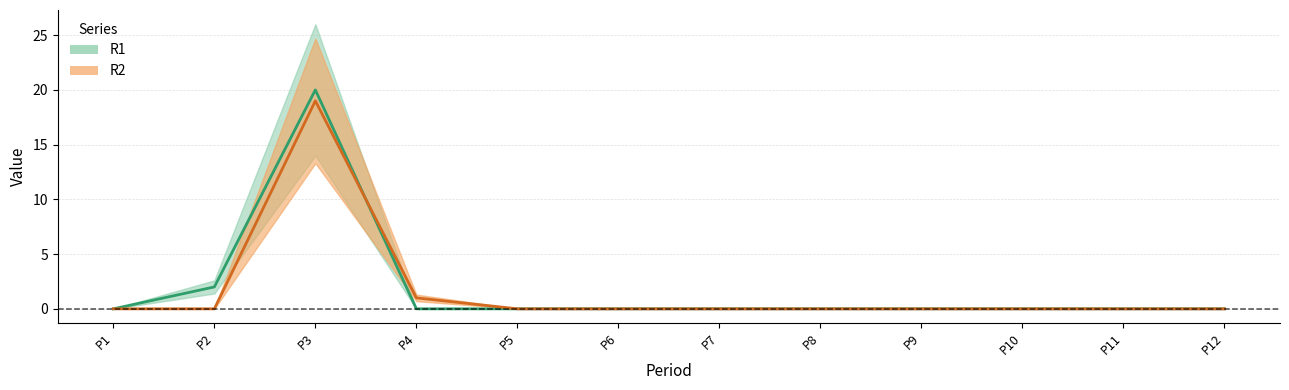

Reading left to right, what are all the values shown in this chart?

R1: 0	2	20	0	0	0	0	0	0	0	0	0
R2: 0	0	19	1	0	0	0	0	0	0	0	0